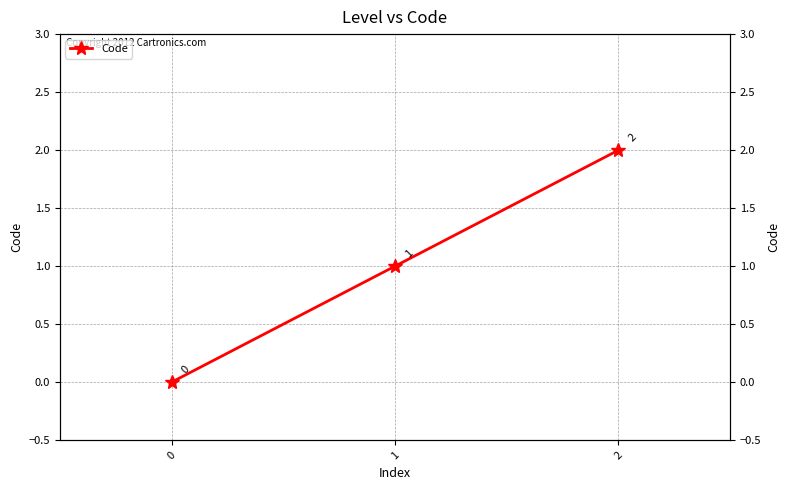

How many data points are less than 1?

1